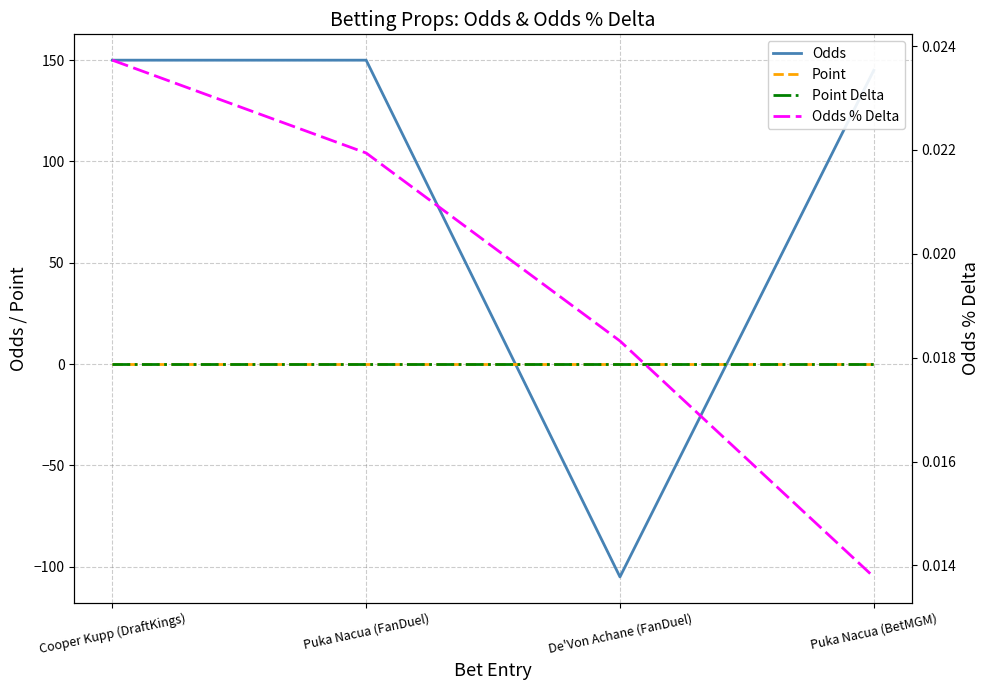

What is the difference between the highest and lowest values at Puka Nacua (FanDuel)?

150.0